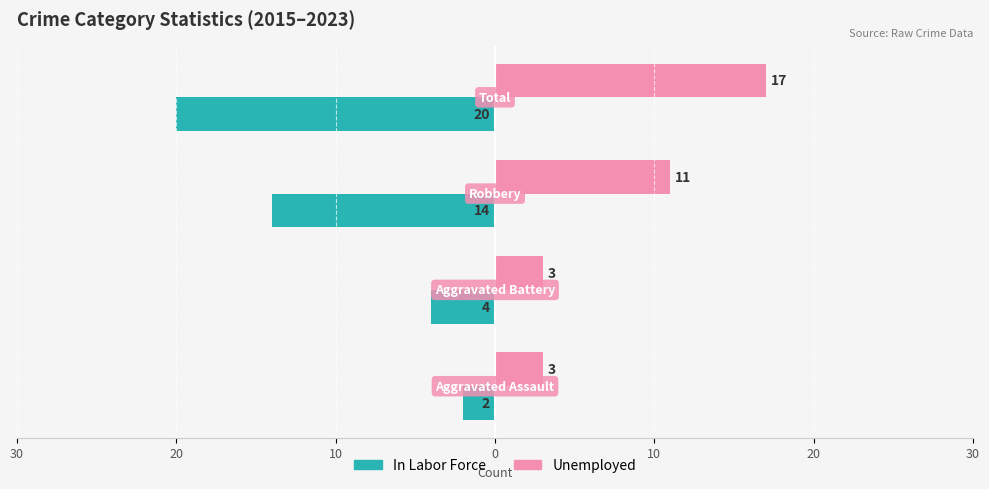

How many bars are there in each group?

2